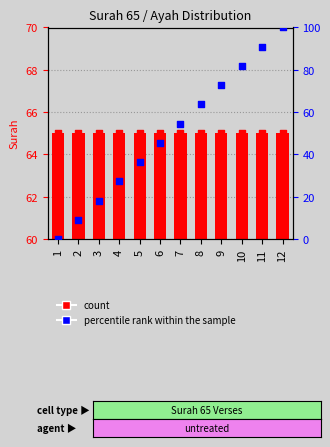

What is the total value across all series at 7?

119.5